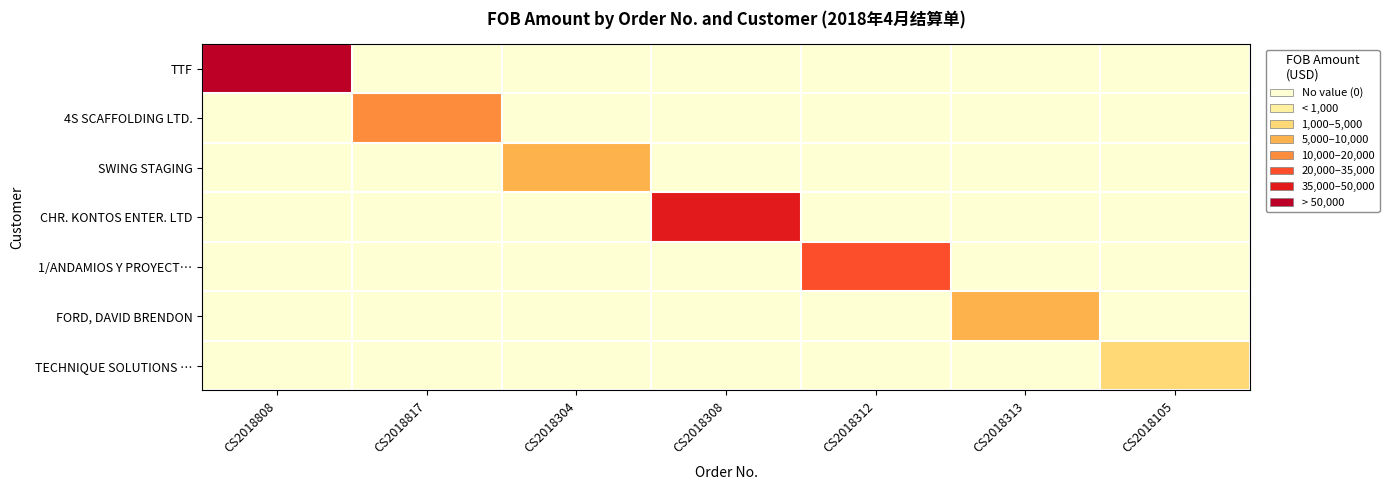

Rank the series at CS2018313 from highest to lowest value.

FORD, DAVID BRENDON, TTF, 4S SCAFFOLDING LTD., SWING STAGING, CHR. KONTOS ENTER. LTD, 1/ANDAMIOS Y PROYECT…, TECHNIQUE SOLUTIONS …